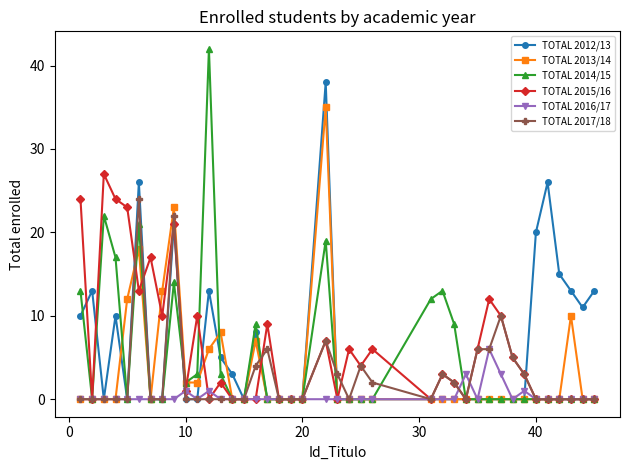

Rank the series by their maximum value, from lowest to highest.

TOTAL 2016/17, TOTAL 2017/18, TOTAL 2015/16, TOTAL 2013/14, TOTAL 2012/13, TOTAL 2014/15